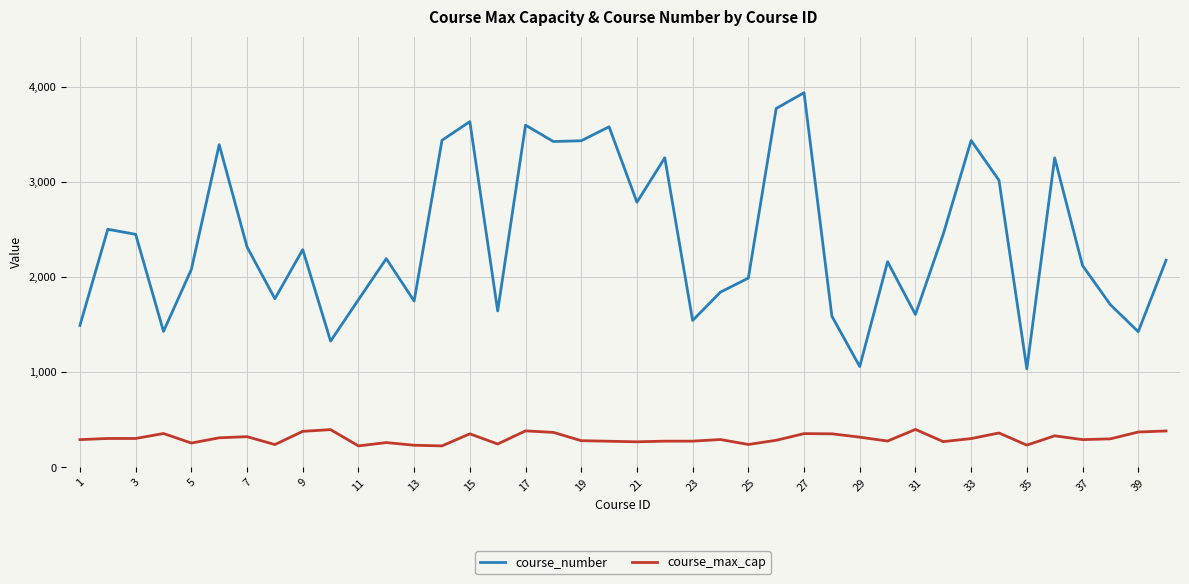

List the series in order of their overall mean, lowest first.

course_max_cap, course_number